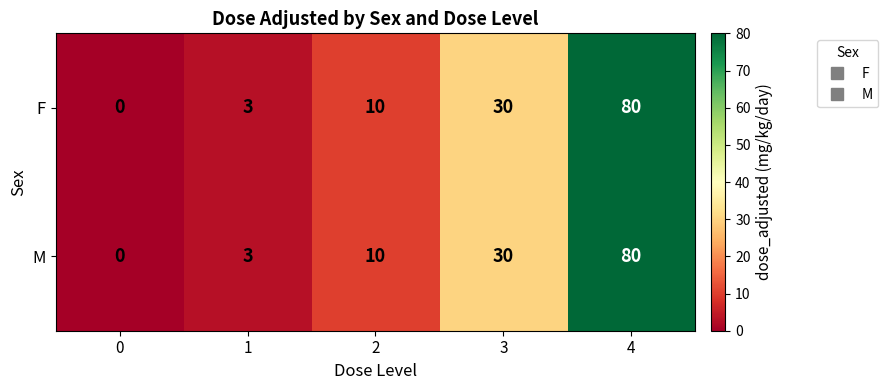

List the labels in order of M value, largest first.

4, 3, 2, 1, 0